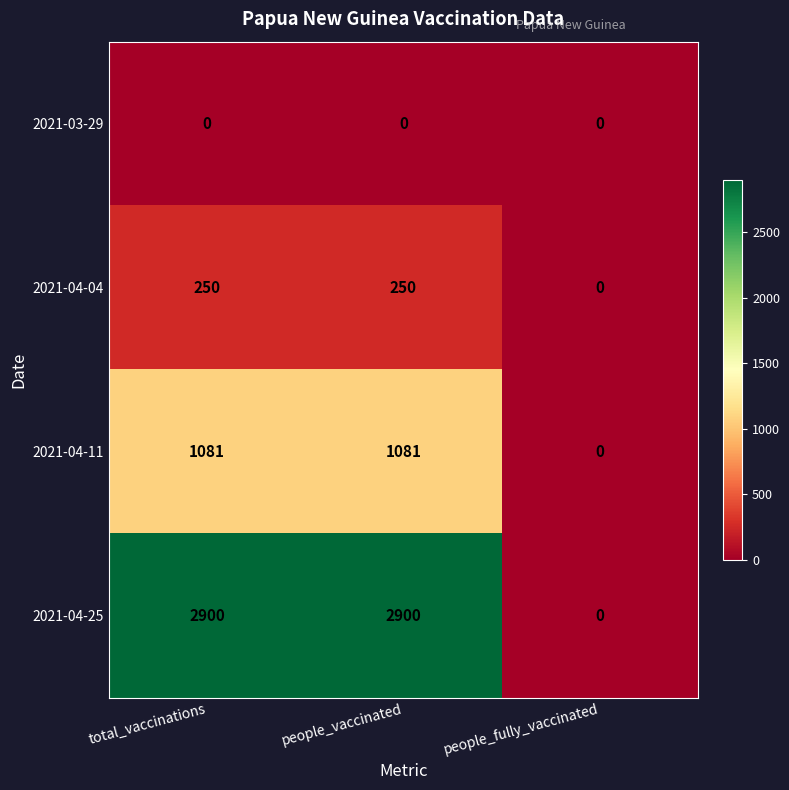

Which series has the widest spread of values?

2021-04-25